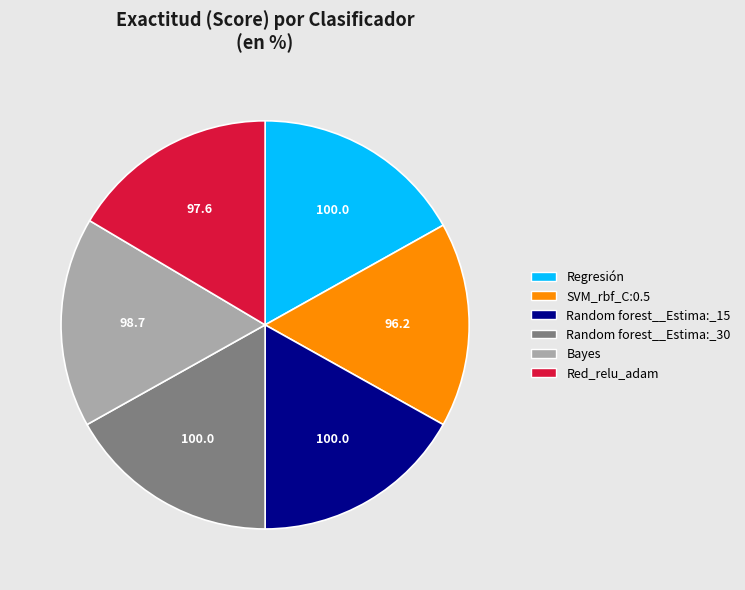

Combined, do Red_relu_adam and Bayes account for over 50%?

No